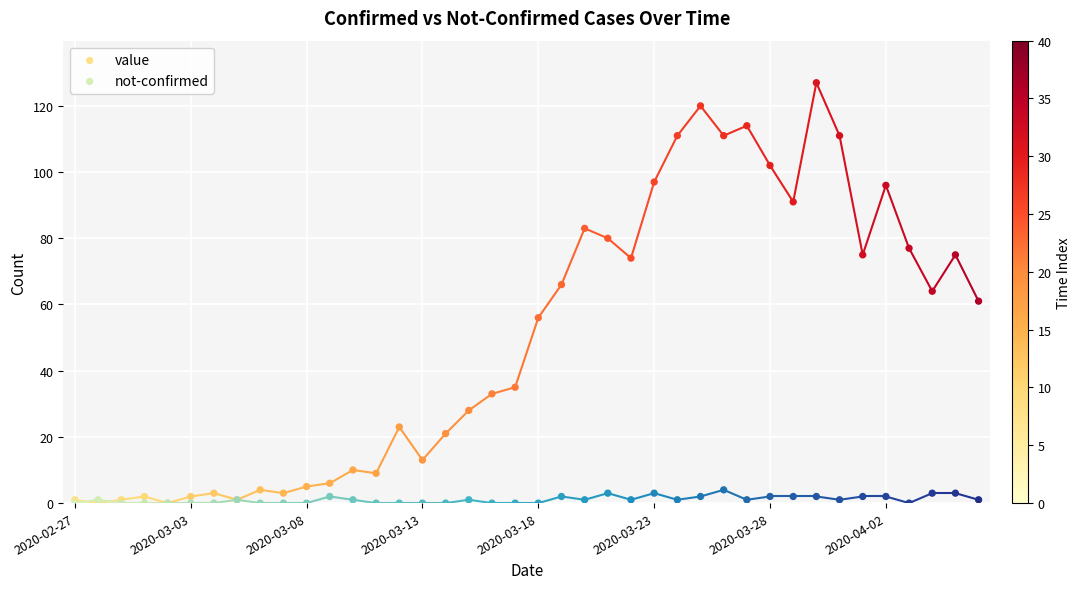

Which series has the largest Y range (max minus min)?

value